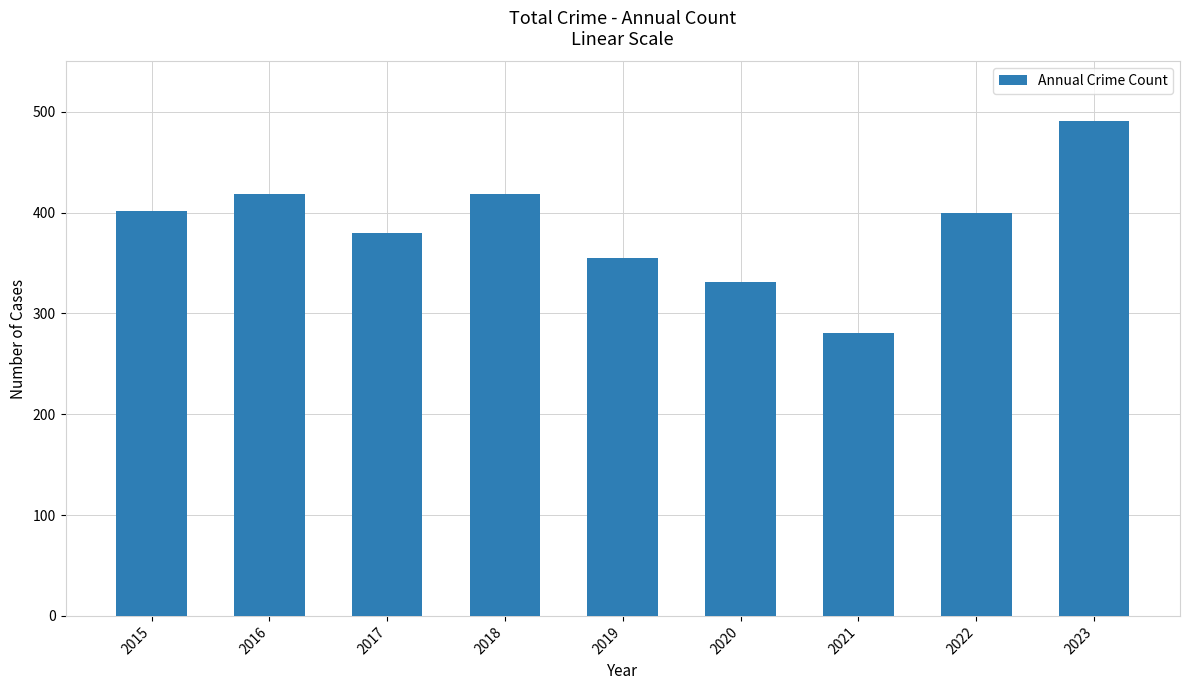

What value does the data have at 2016, to the nearest 10?

420